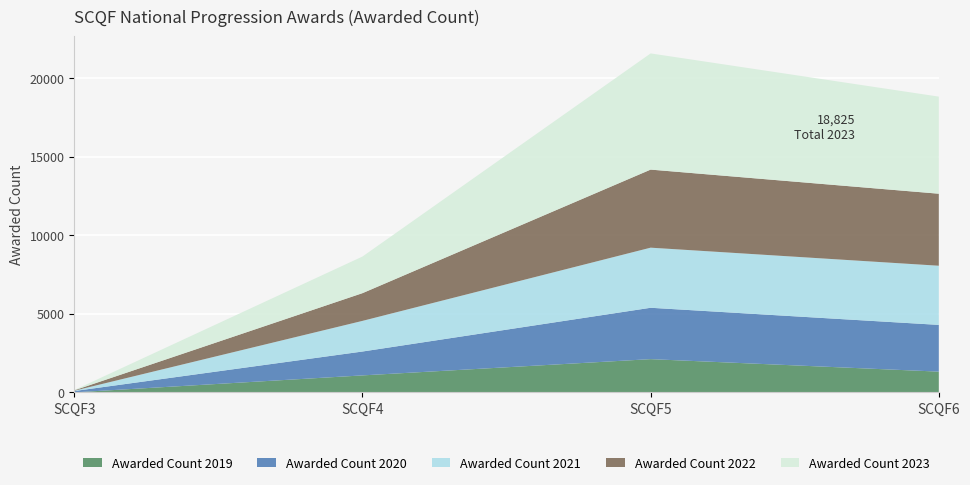

Reading left to right, list all the values displayed in this chart.

Awarded Count 2019: 0	1080	2115	1320
Awarded Count 2020: 85	1520	3270	2975
Awarded Count 2021: 20	1950	3825	3765
Awarded Count 2022: 25	1765	4970	4585
Awarded Count 2023: 15	2330	7395	6180